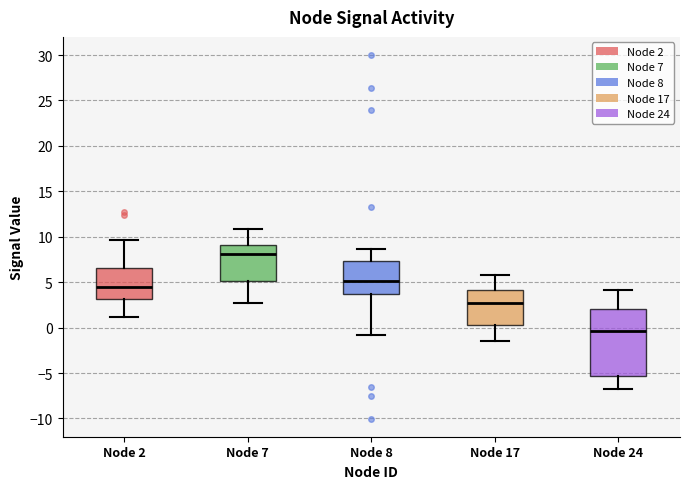

Where is the upper edge of the box for Node 17 on the y-axis? The values are not printed on the chart, so give them approximately, as read against the axis.

4.0